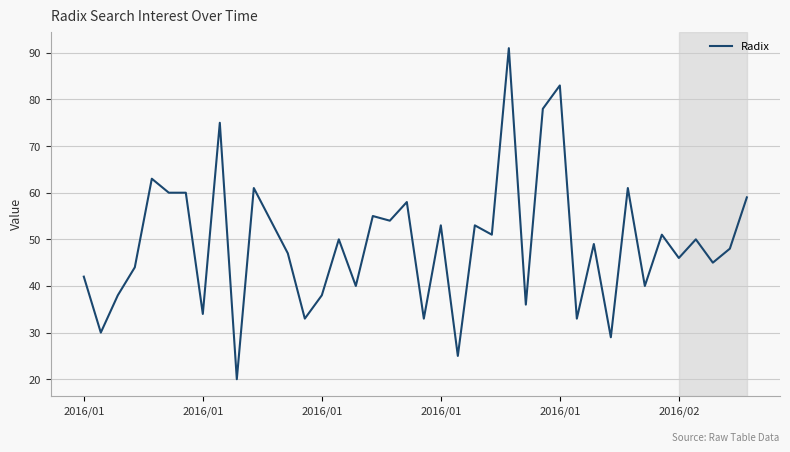

What is the difference between the second highest and minimum values?

63